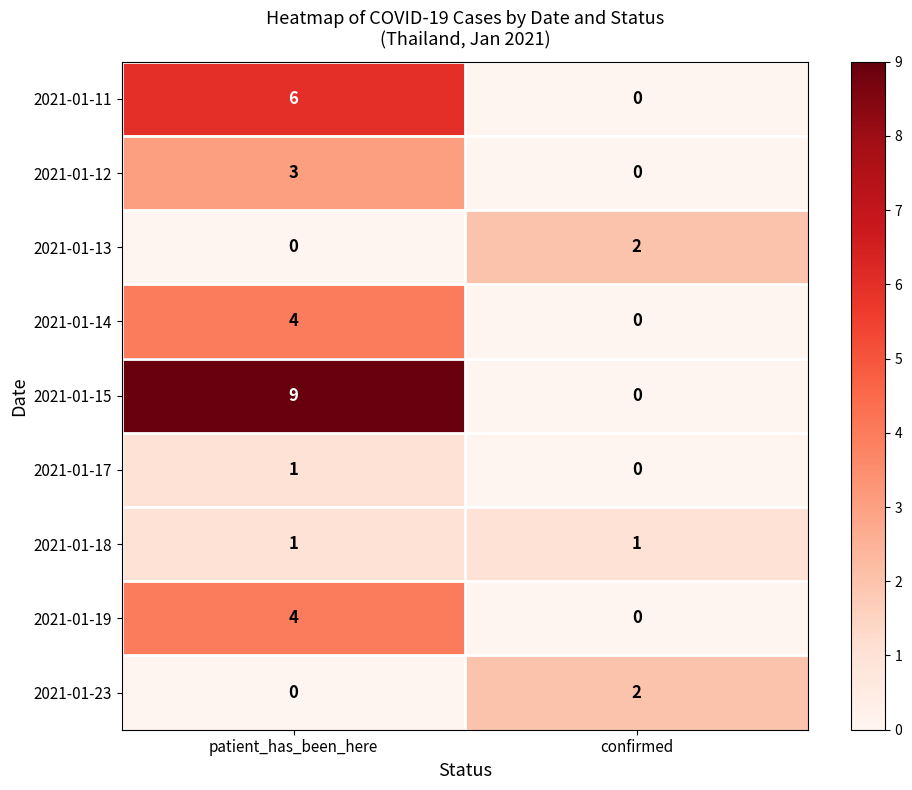

What is the difference between the 2021-01-19 values at patient_has_been_here and confirmed?

4